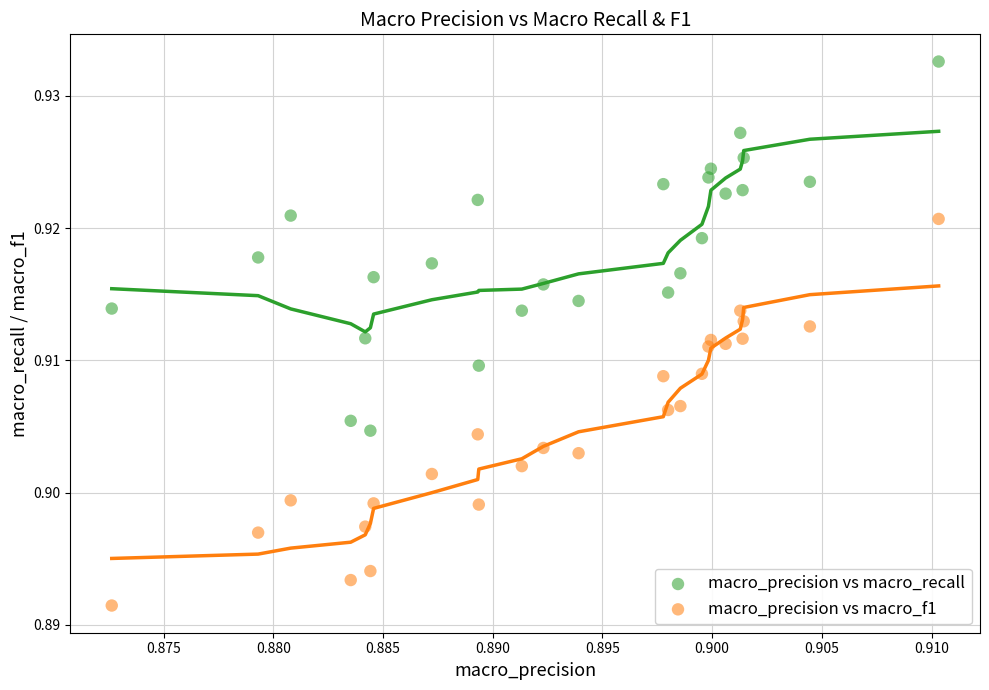

Which series contains the lowest Y value?

macro_precision vs macro_f1